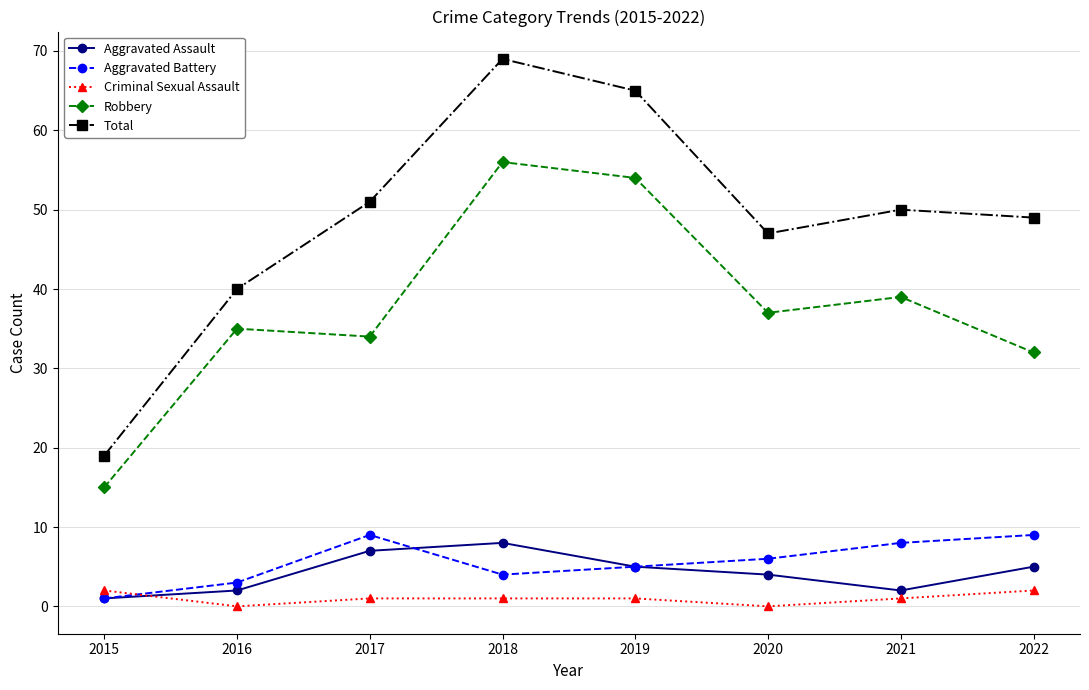

Count the Aggravated Assault values in the range 2 to 7.

6